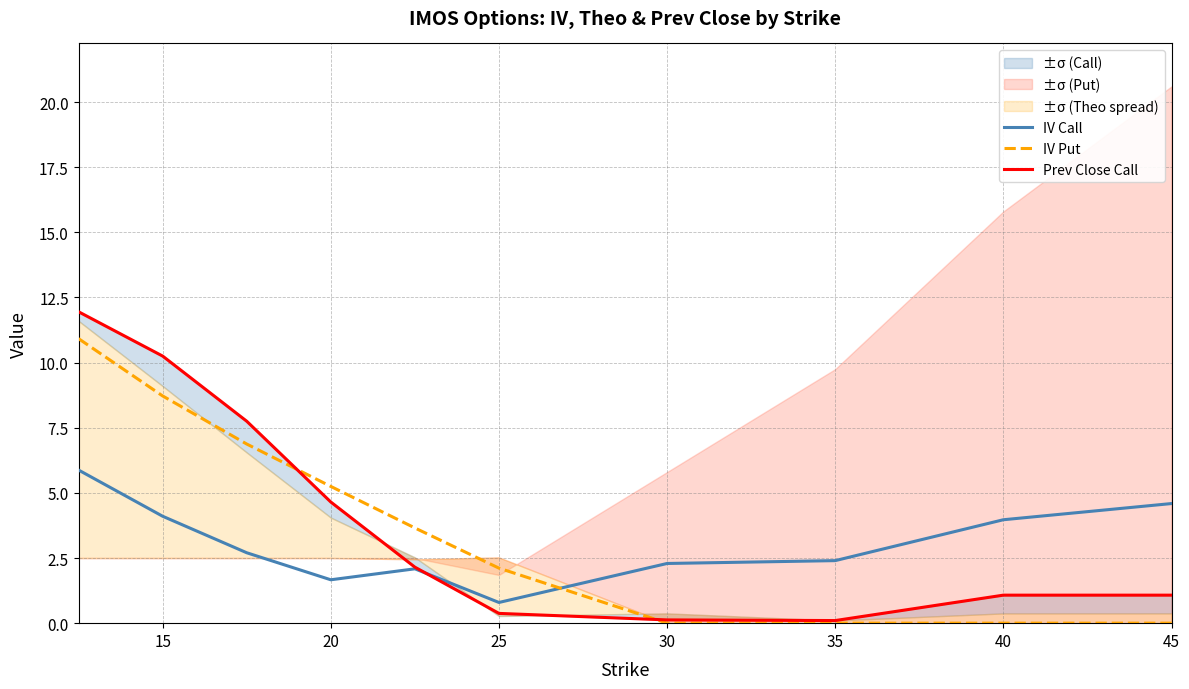

The IV Put series shows 0.0 at 35. True or false?

True